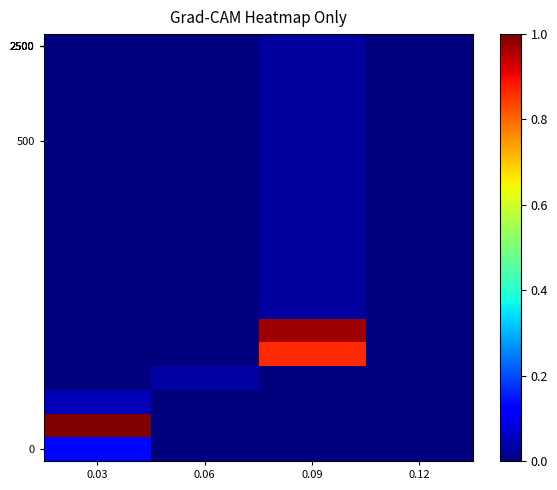

At how many categories does at least one series exceed 0?

3